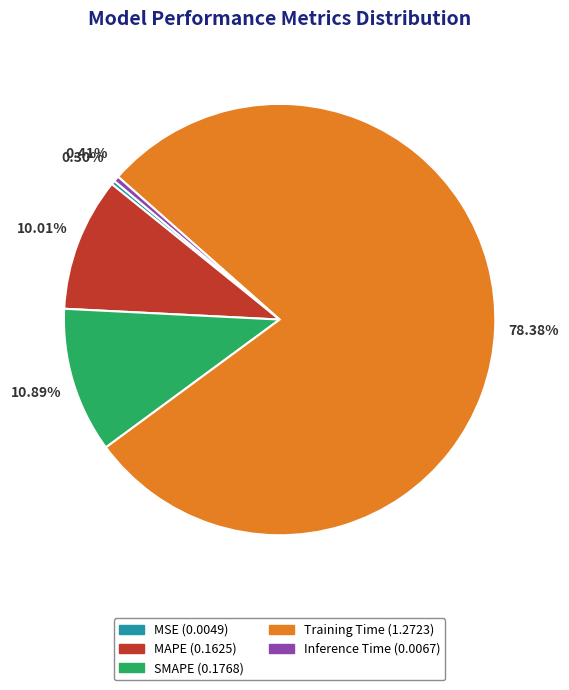

Is it true that SMAPE is 11% of the pie?

True